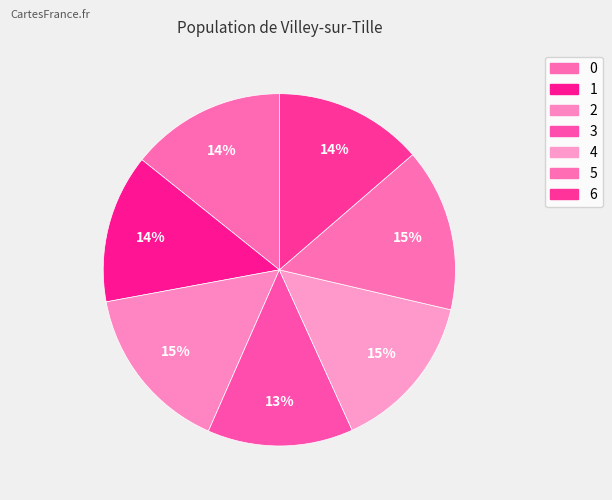

How many slices are in this pie chart?

7